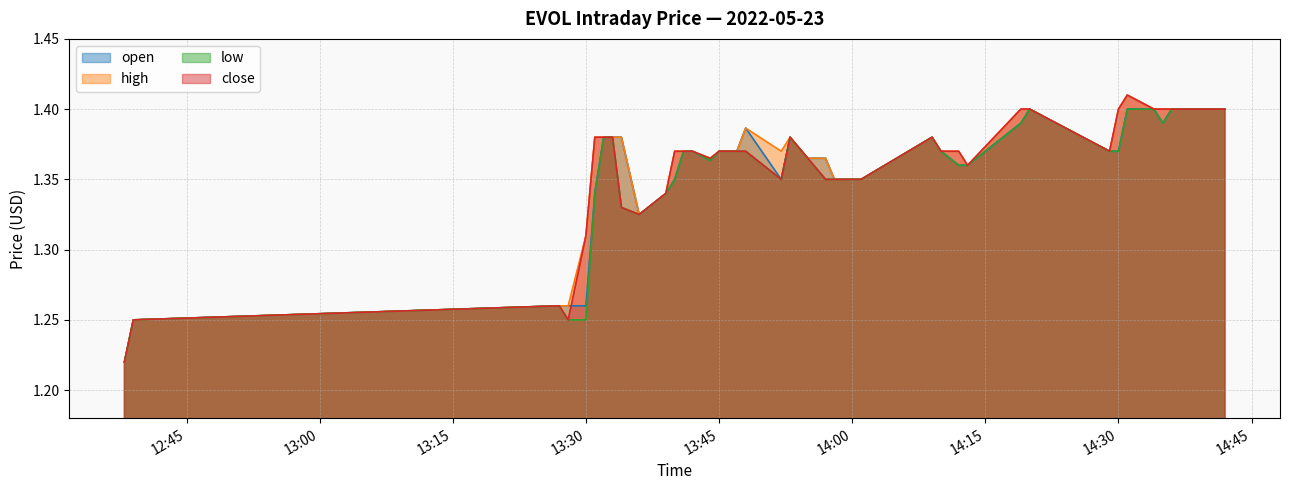

Which category has the highest value across all series?

2022-05-23 14:31